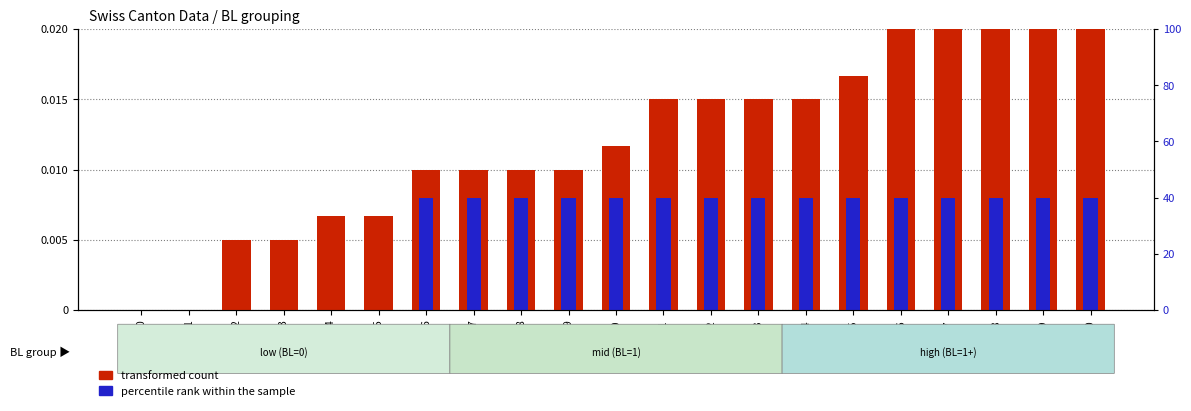

At 11, list the series in order from largest to smallest.

transformed count, percentile rank within the sample